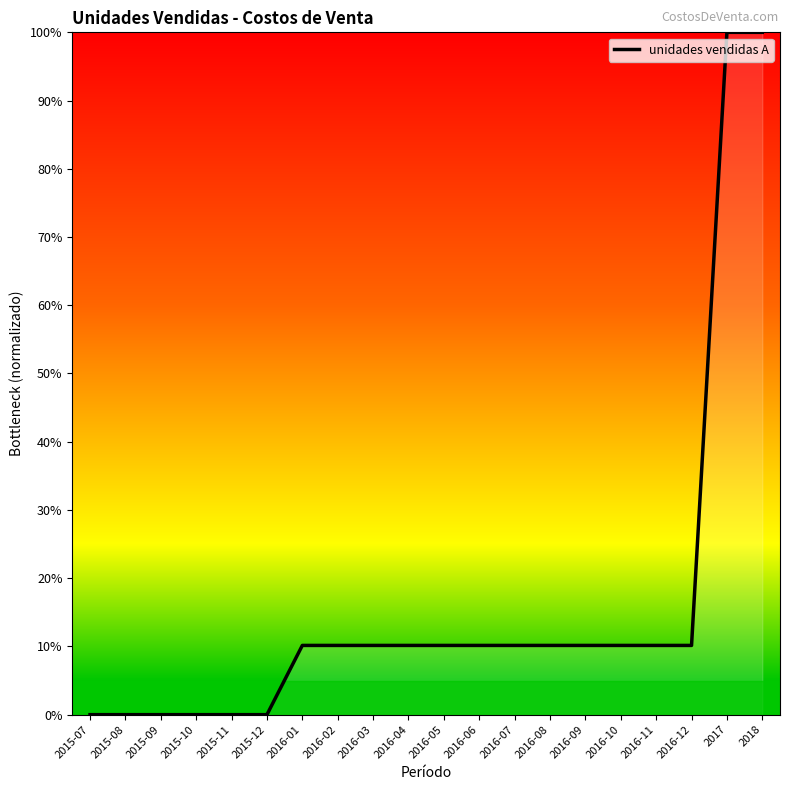

The chart shows a value of 0.1 at 2016-05. True or false?

True